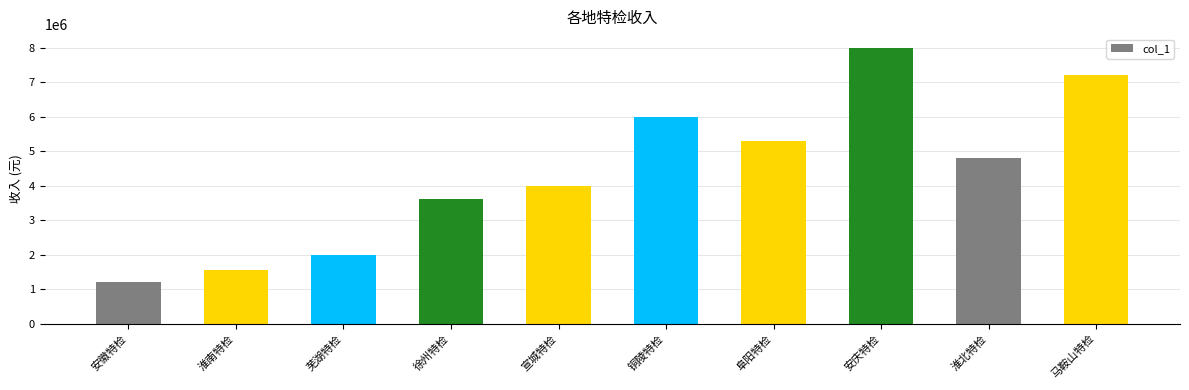

What is the difference between the maximum and second lowest values?

6440000